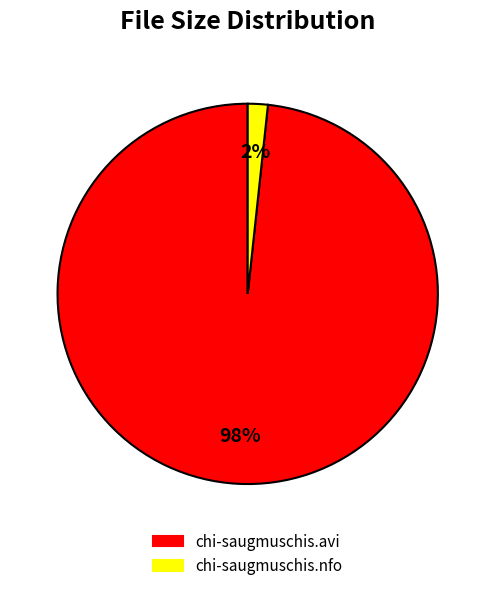

To the nearest percent, what is the average slice percentage?

50%